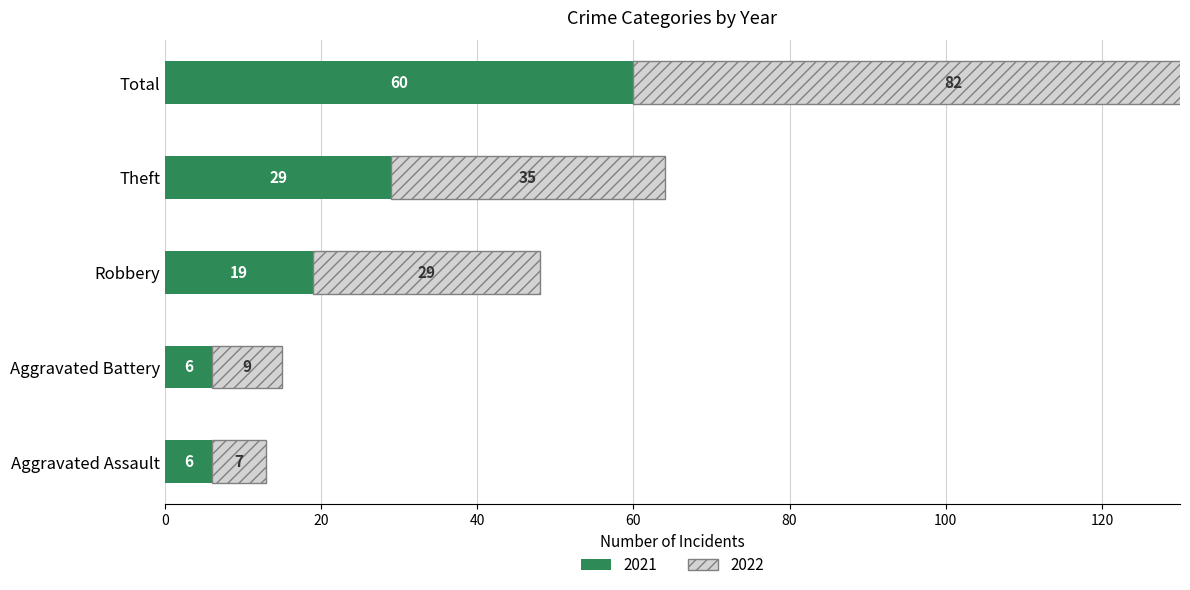

What is the sum of the 2021 values at Total and Aggravated Assault?

66